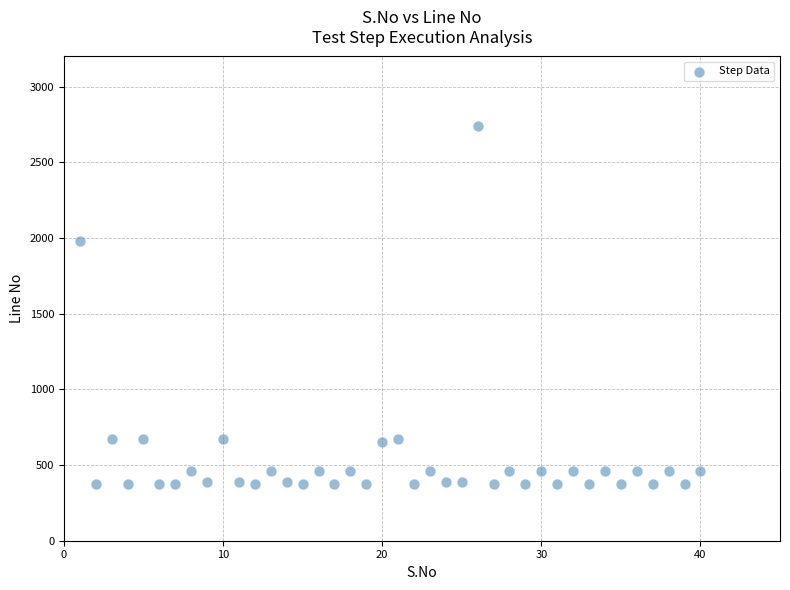

What Y value in the scatter plot is closest to 1557?

1983